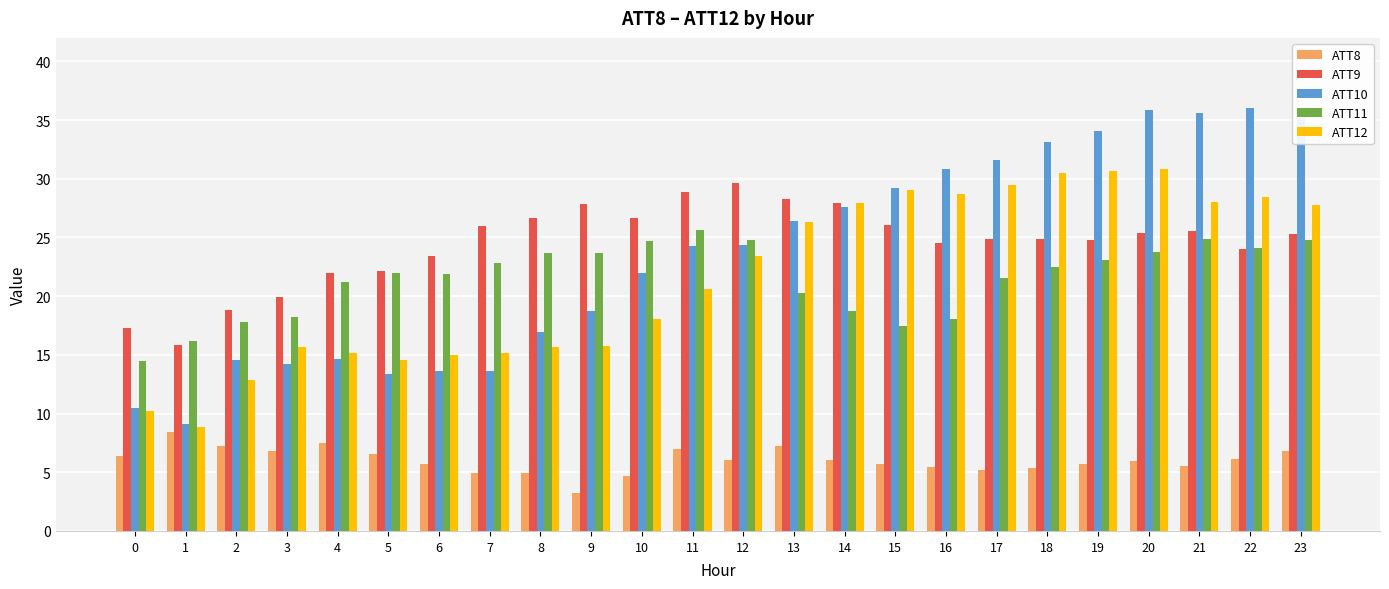

What is the value of the ATT9 bar at the 9th from the left?

26.6